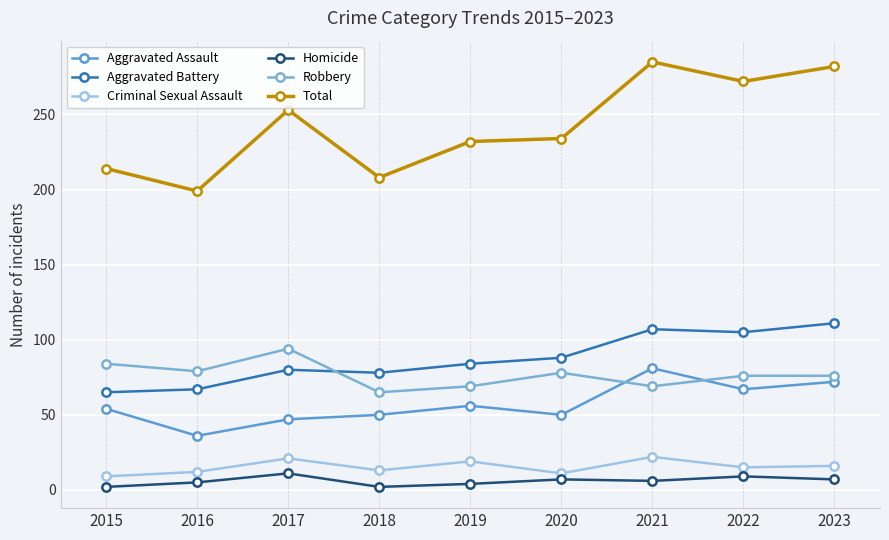

At which category is the sum across all series the highest?

2021